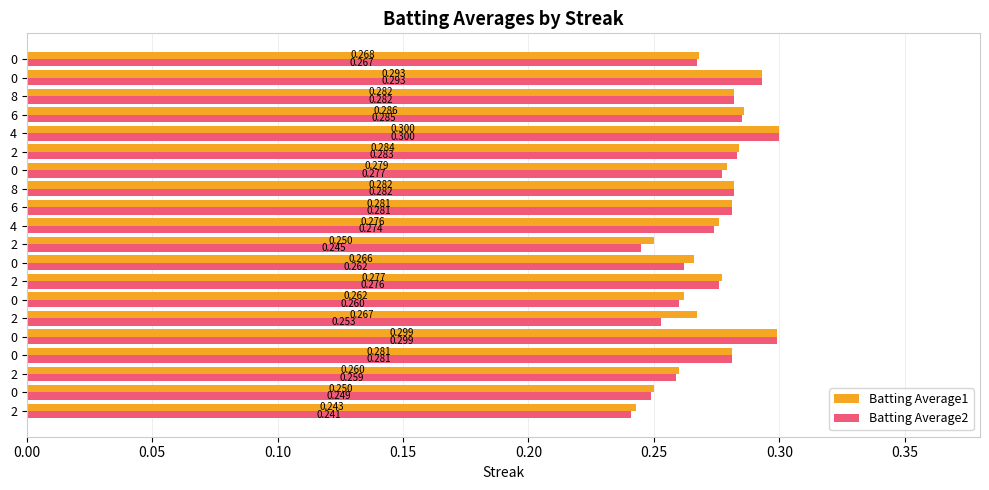

What is the sum of all Batting Average1 values?

5.5